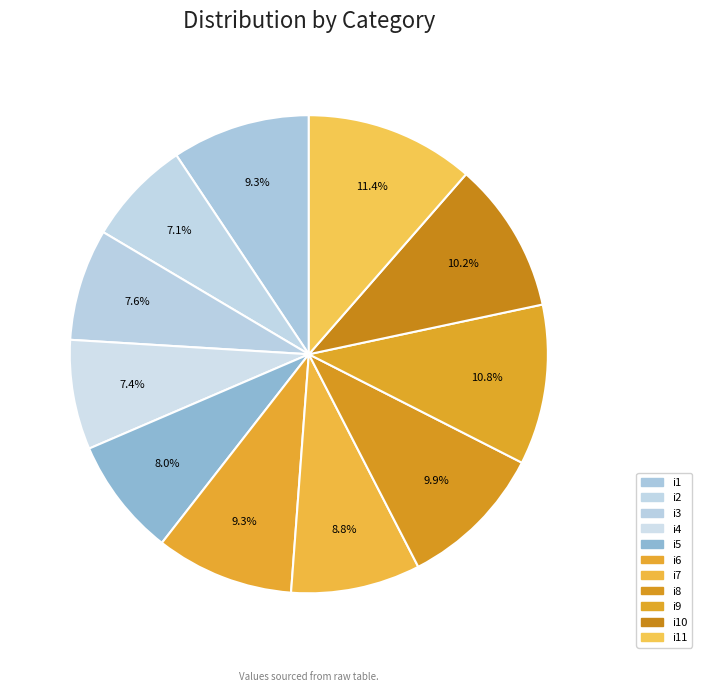

The i3 slice represents 1% of the pie. True or false?

False